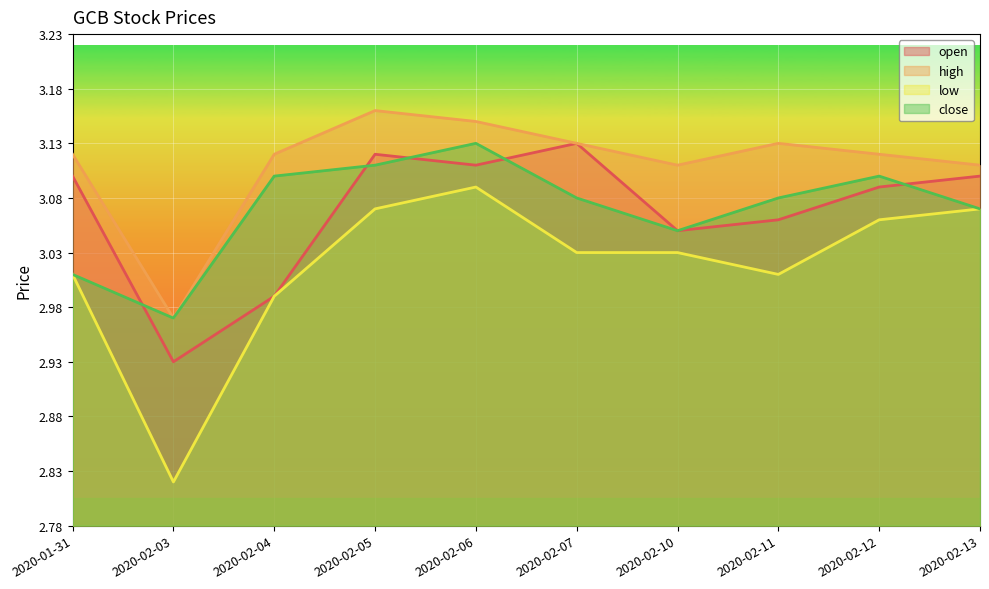

How many lines are shown in the chart?

4